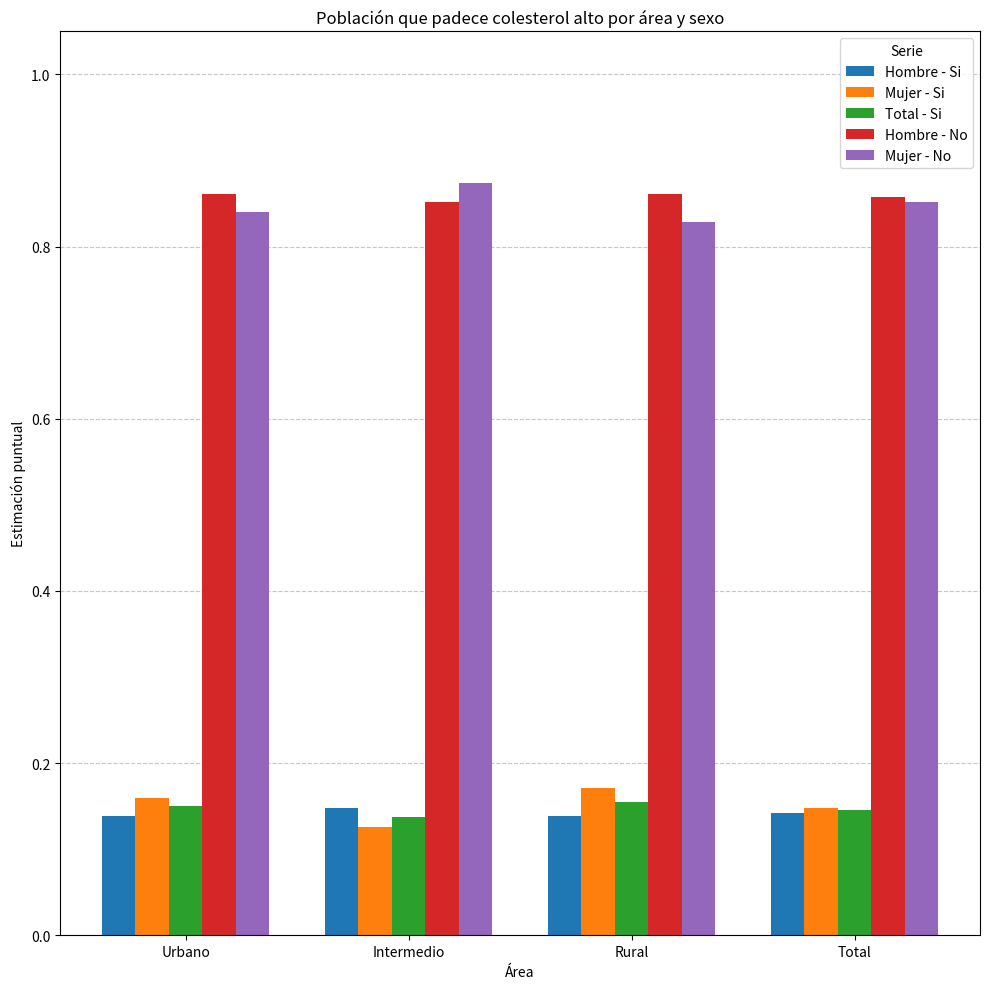

Which category has the lowest value across all series?

Intermedio